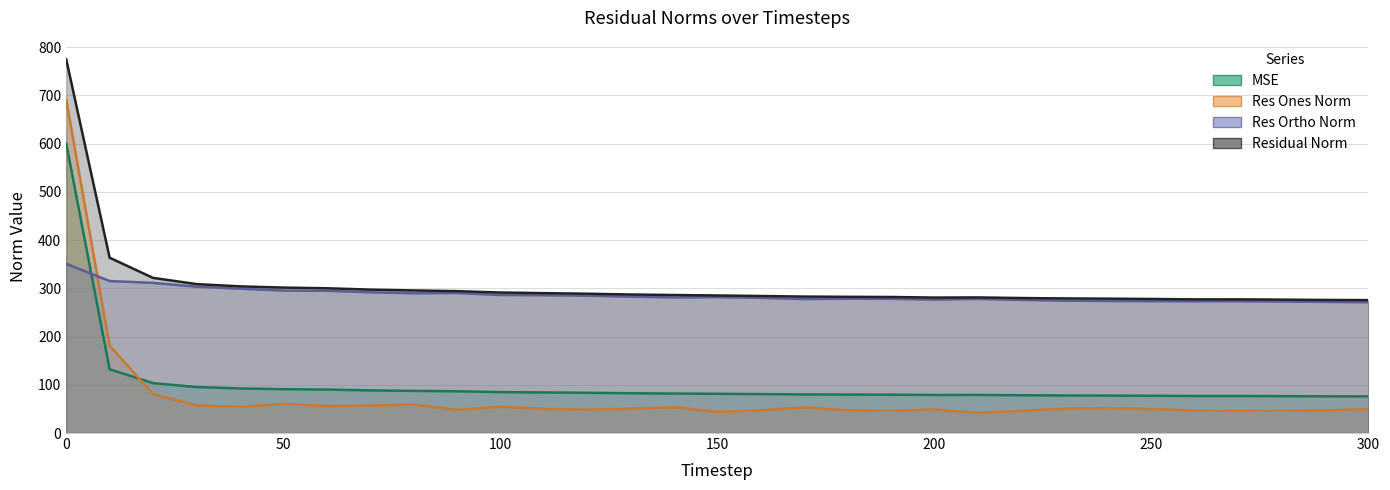

Rank the series by their maximum value, from highest to lowest.

residual_norm, res_ones_norm, mse, res_ortho_norm